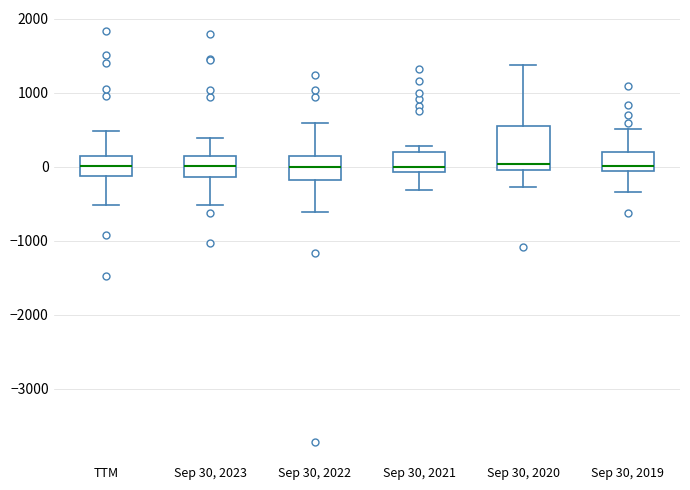

Reading left to right, transcribe this box plot: for each box, give where its median line is, the range the box spans, and where its two whiskers end, as read against the y-axis. The values are not printed on the chart, so give them approximately, as read against the axis.

TTM: median 0, box -100 to 100, whiskers -500 to 500
Sep 30, 2023: median 0, box -100 to 100, whiskers -500 to 400
Sep 30, 2022: median 0, box -200 to 100, whiskers -600 to 600
Sep 30, 2021: median 0, box -100 to 200, whiskers -300 to 300
Sep 30, 2020: median 0 (just above the box's lower edge), box 0 to 600, whiskers -300 to 1400
Sep 30, 2019: median 0, box -100 to 200, whiskers -300 to 500